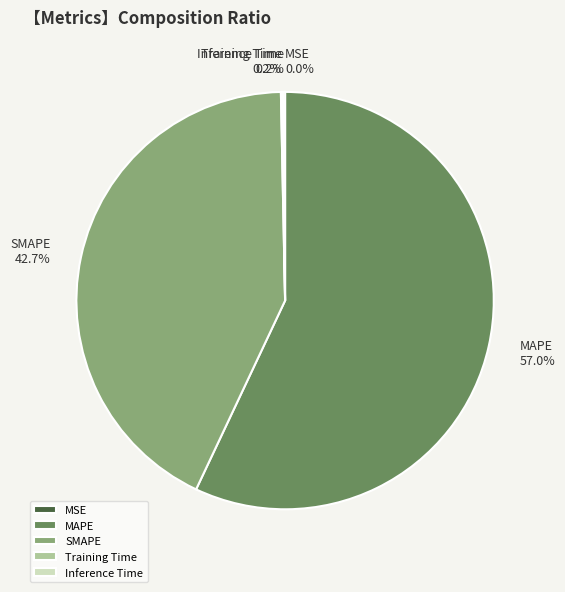

What portion of the pie excludes SMAPE?

57.3%